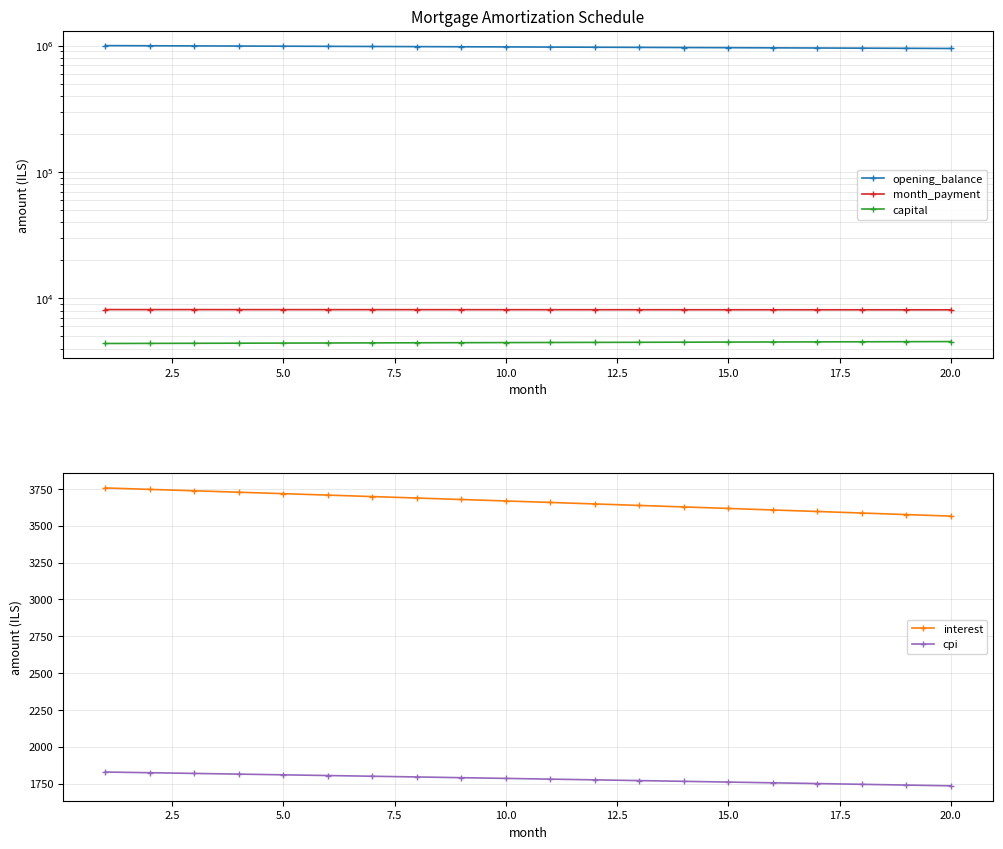

True or false: interest and cpi intersect in this chart.

False